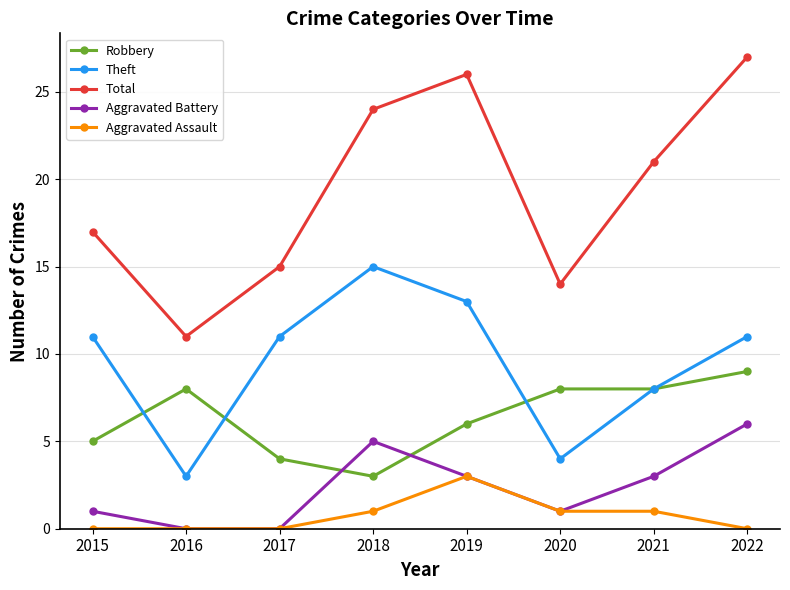

What are all the series names shown in the legend?

Robbery, Theft, Total, Aggravated Battery, Aggravated Assault